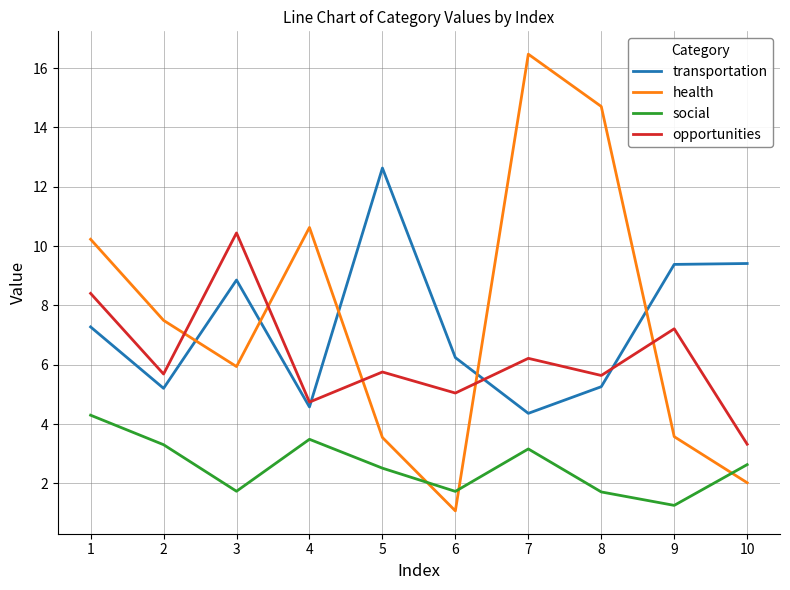

List the series in order of their peak value, lowest first.

social, opportunities, transportation, health